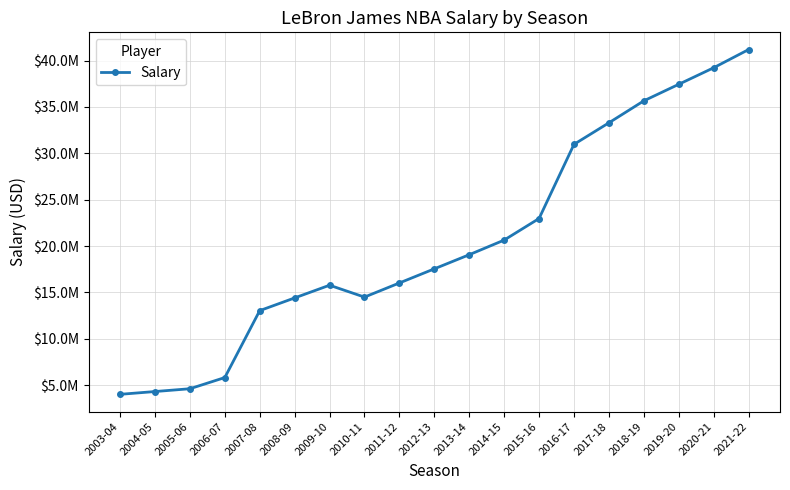

What is the smallest value displayed?

4018920